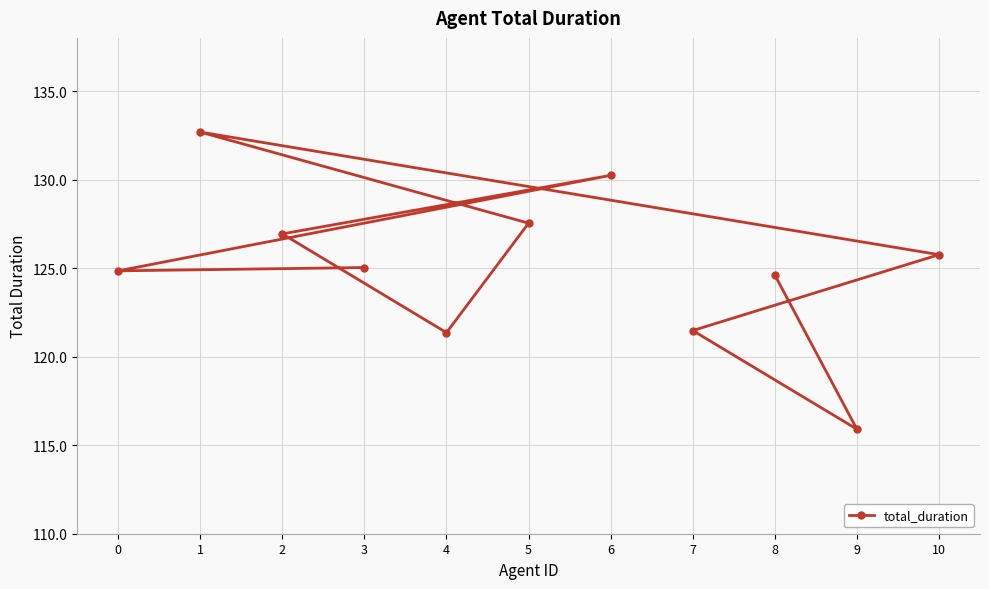

Reading left to right, list all the values displayed in this chart.

0=124.8	1=132.7	2=126.9	3=125.0	4=121.4	5=127.5	6=130.2	7=121.5	8=124.6	9=115.9	10=125.8